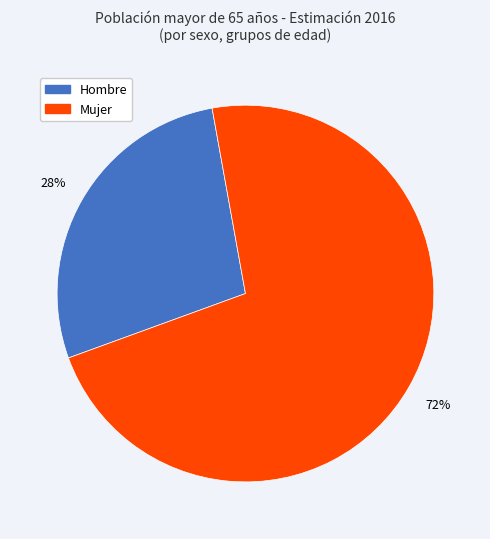

To the nearest percent, what is the average slice percentage?

50%